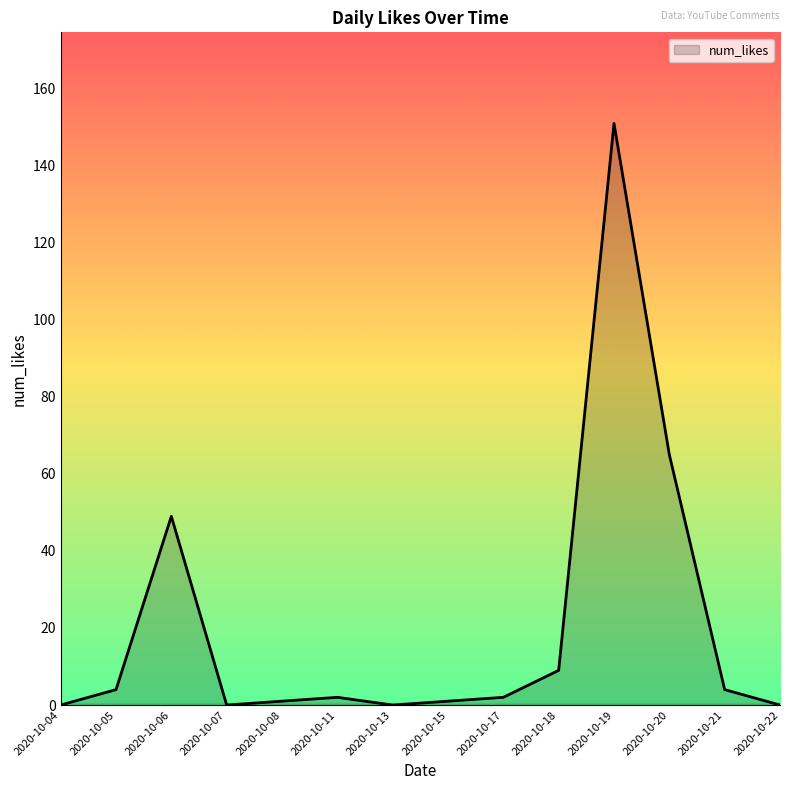

Does the chart display data point markers on the line(s)?

No